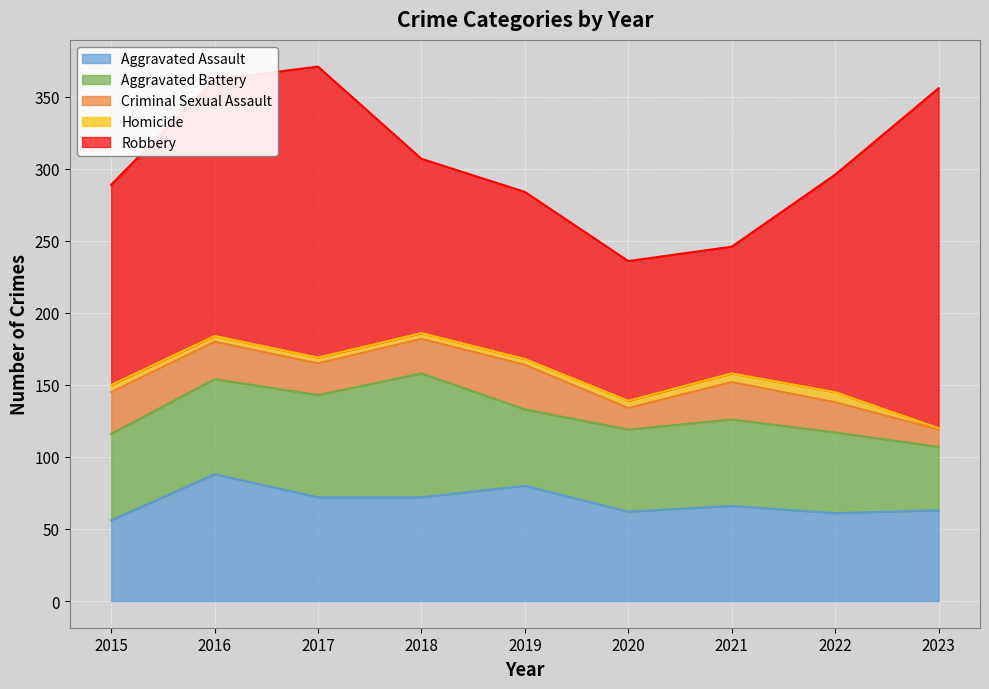

Which series has the widest spread of values?

Robbery